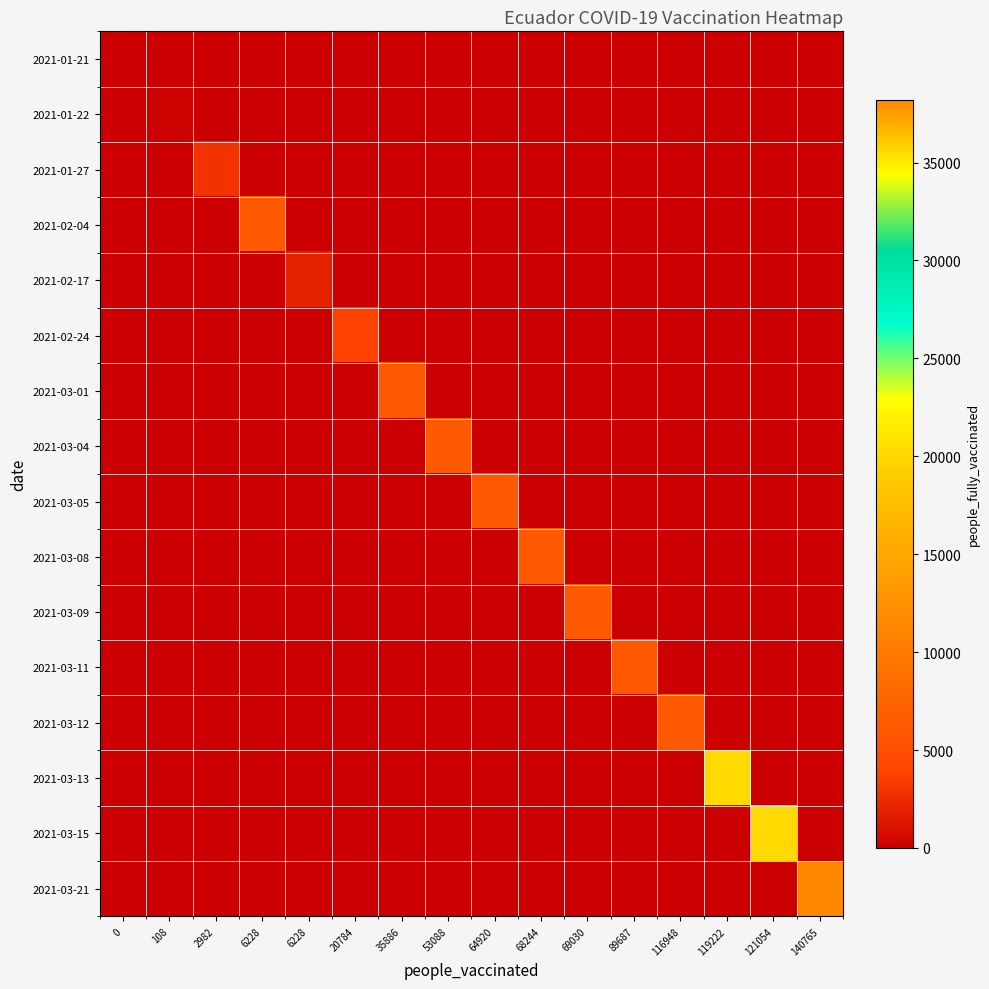

What is the spread (max minus min) of values at 35886?

6228